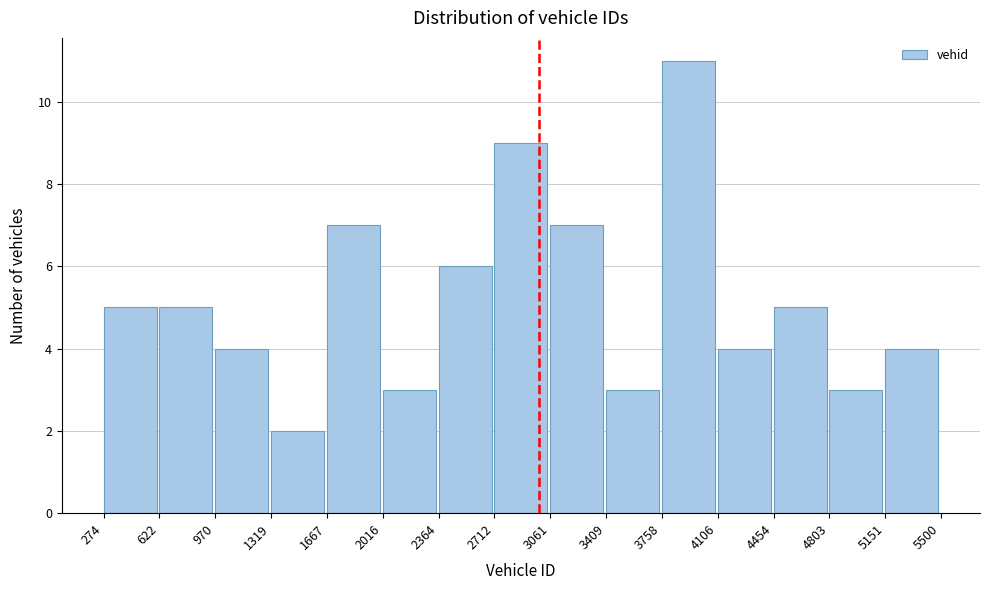

Reading left to right, transcribe this chart: for each bar, give the range it covers on the x-axis and its height. The values are not printed on the chart, so give them approximately, as read against the axis.

274 to 622: 5
622 to 970: 5
970 to 1319: 4
1319 to 1667: 2
1667 to 2016: 7
2016 to 2364: 3
2364 to 2712: 6
2712 to 3061: 9
3061 to 3409: 7
3409 to 3758: 3
3758 to 4106: 11
4106 to 4454: 4
4454 to 4803: 5
4803 to 5151: 3
5151 to 5500: 4